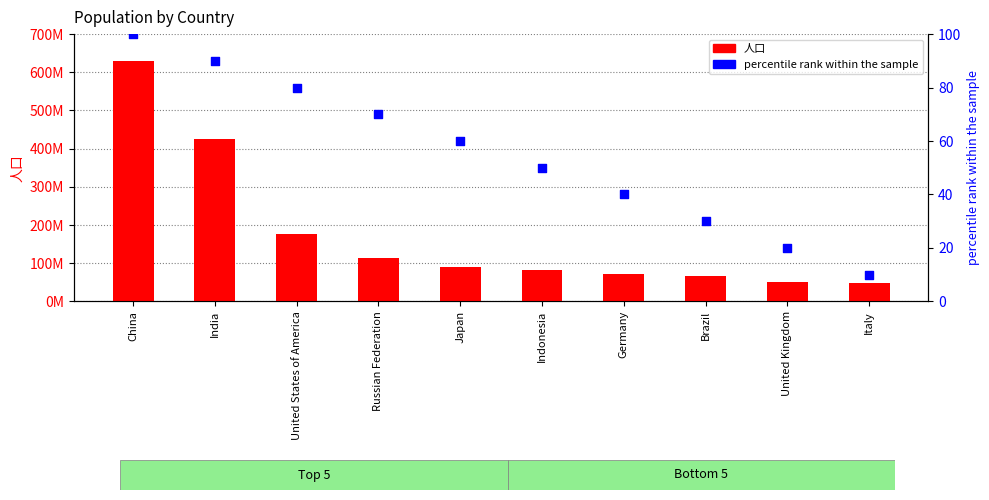

Which series has the largest total across all categories?

人口